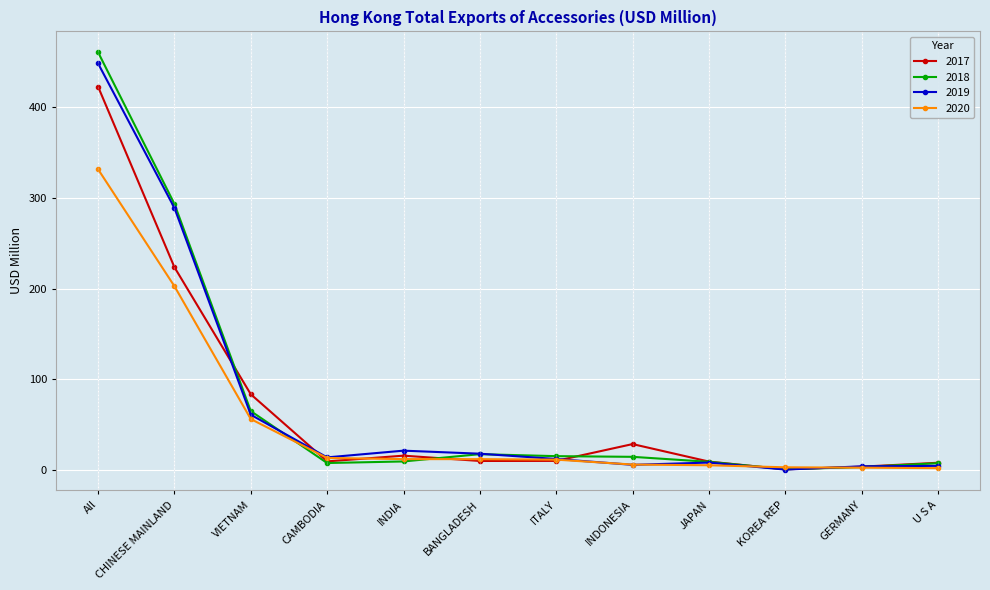

What position from the left is BANGLADESH?

6